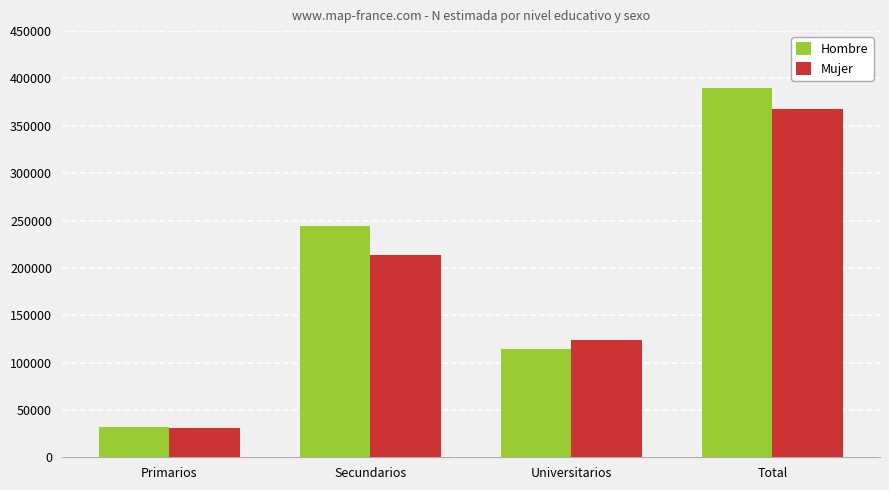

Which series has the largest total across all categories?

Hombre